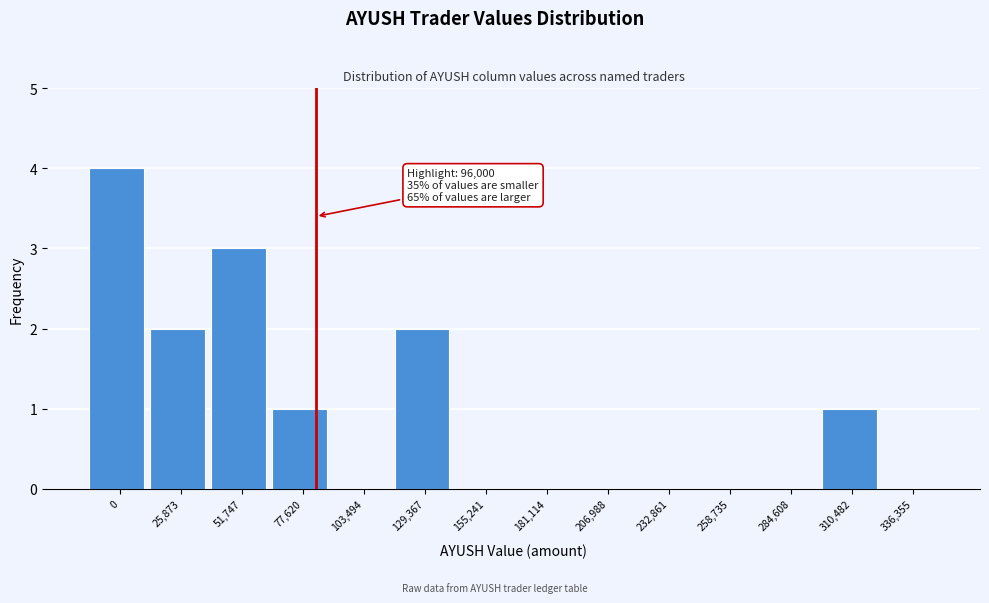

Reading right to left, extract all data points from this chart.

336,355=0	310,482=1	284,608=0	258,735=0	232,861=0	206,988=0	181,114=0	155,241=0	129,367=2	103,494=0	77,620=1	51,747=3	25,873=2	0=4